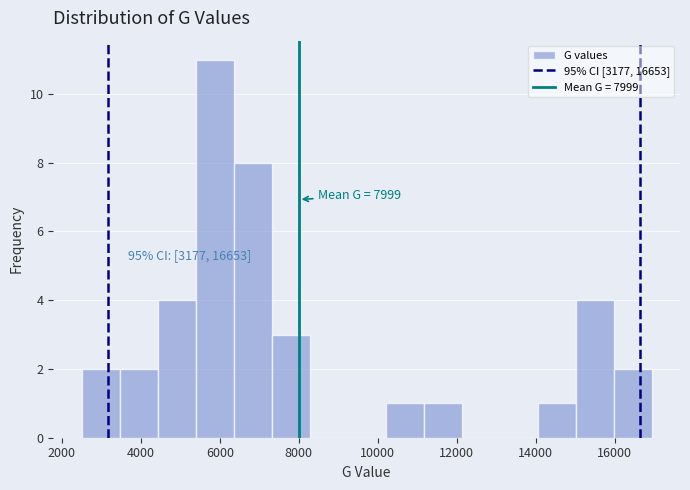

Over which range of the x-axis is the bar tallest?

5400 to 6400